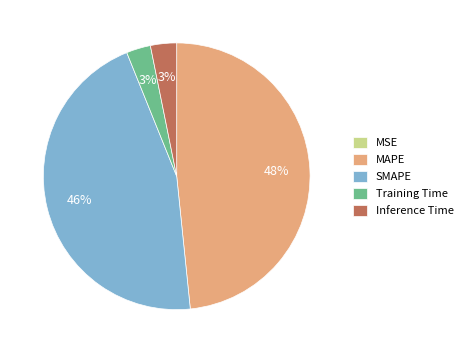

To the nearest percent, what is the average slice percentage?

20%